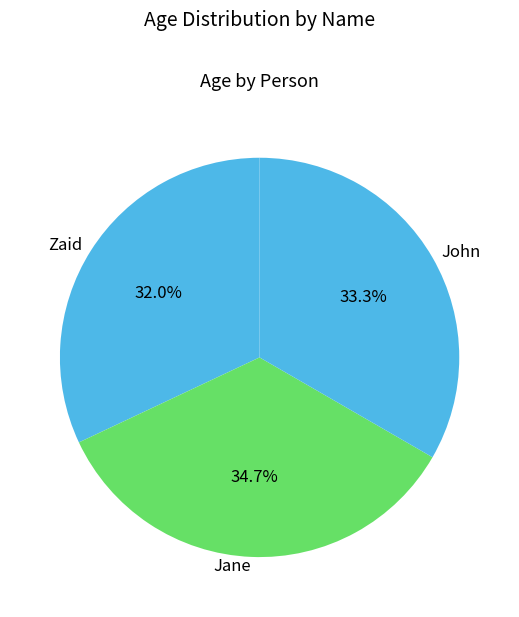

True or false: John accounts for 33% of the total.

True